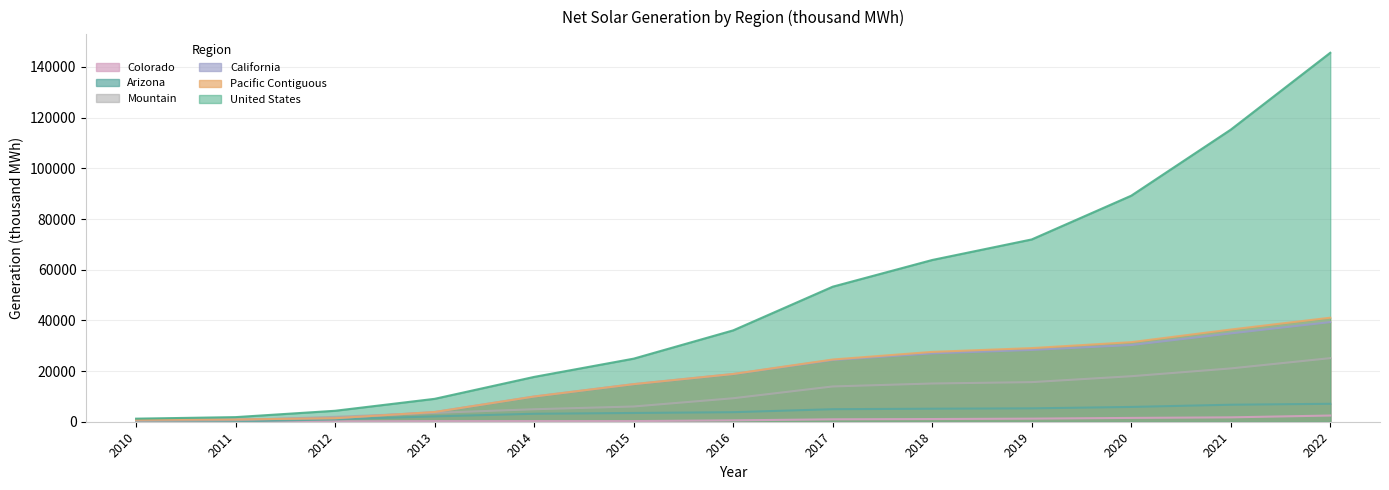

True or false: Arizona has more than 0 points higher than both neighbors.

False